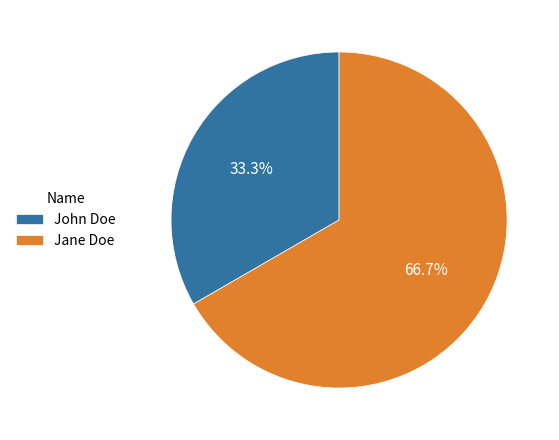

Which slice is the largest?

Jane Doe